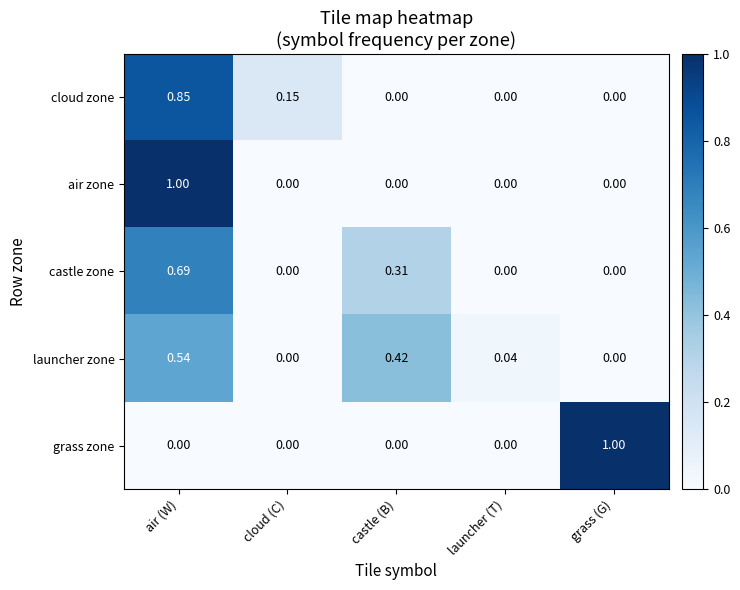

Is the value of castle zone at air (W) greater than the value of grass zone at cloud (C)?

Yes